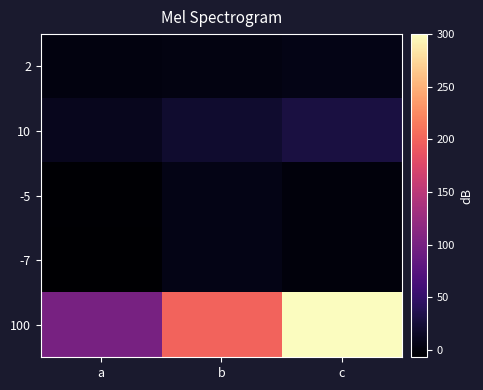

What is the smallest value displayed?

-7